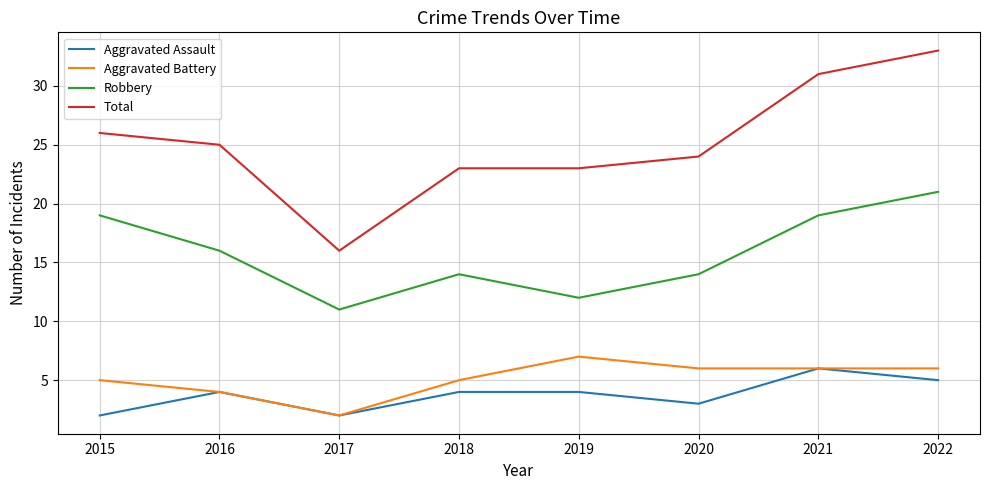

The value of Robbery at 2022 is 21. True or false?

True